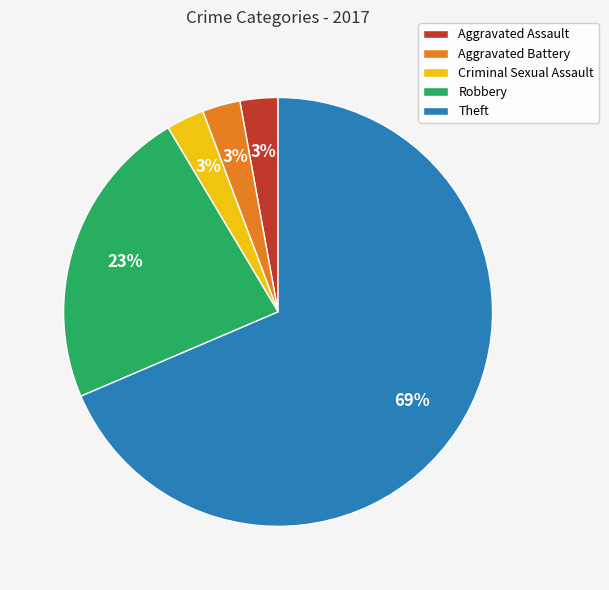

Which slice is the largest?

Theft